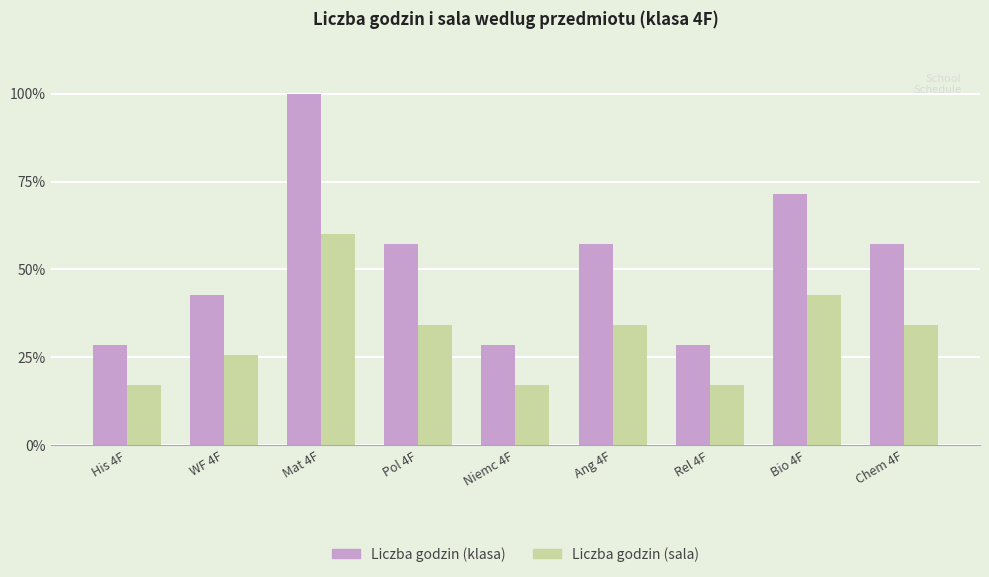

How many bars are there in each group?

2